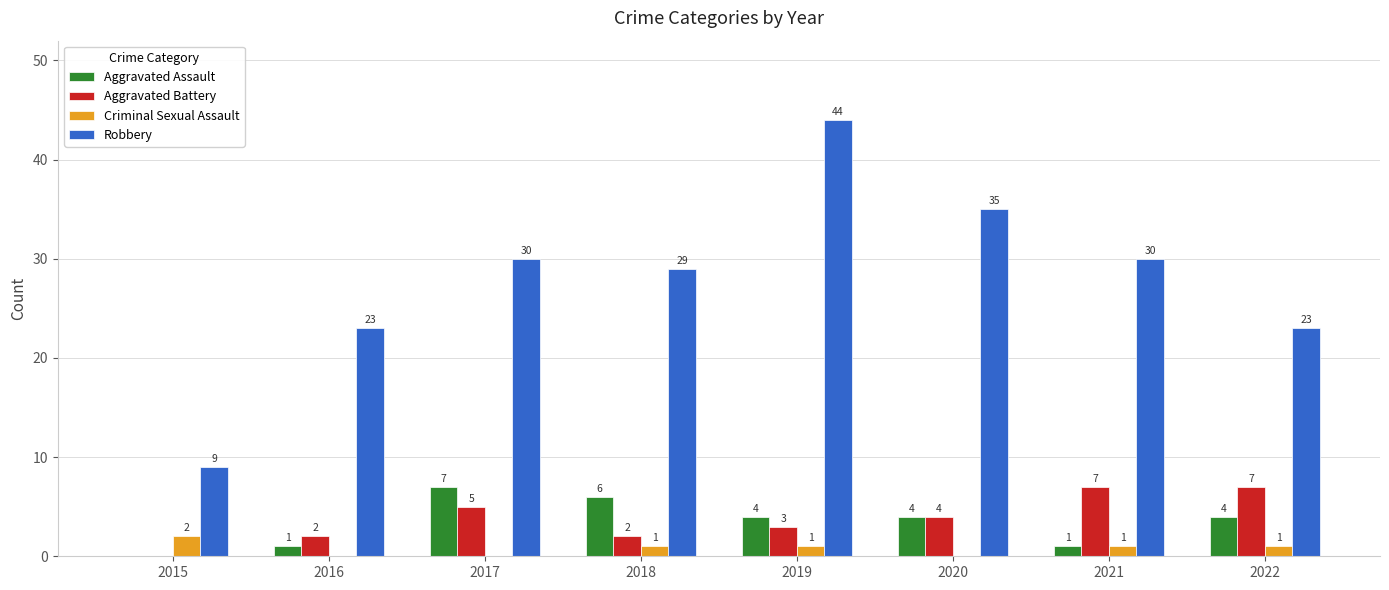

True or false: Aggravated Battery has a value of 7 at 2021.

True